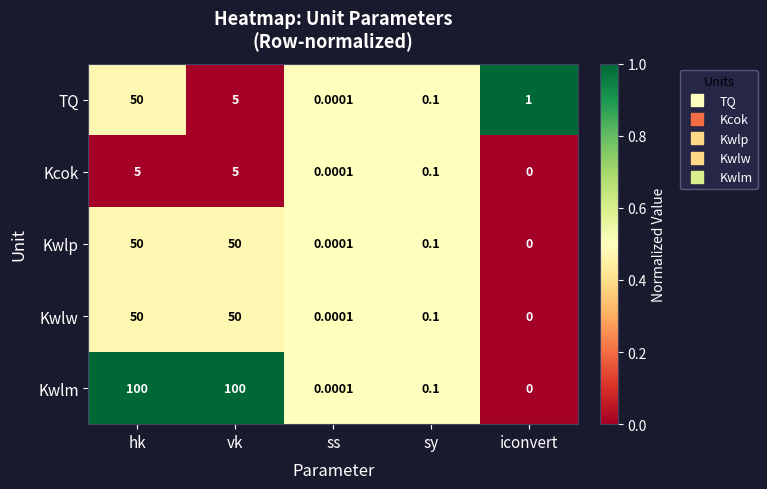

At which label does TQ first exceed 1?

hk